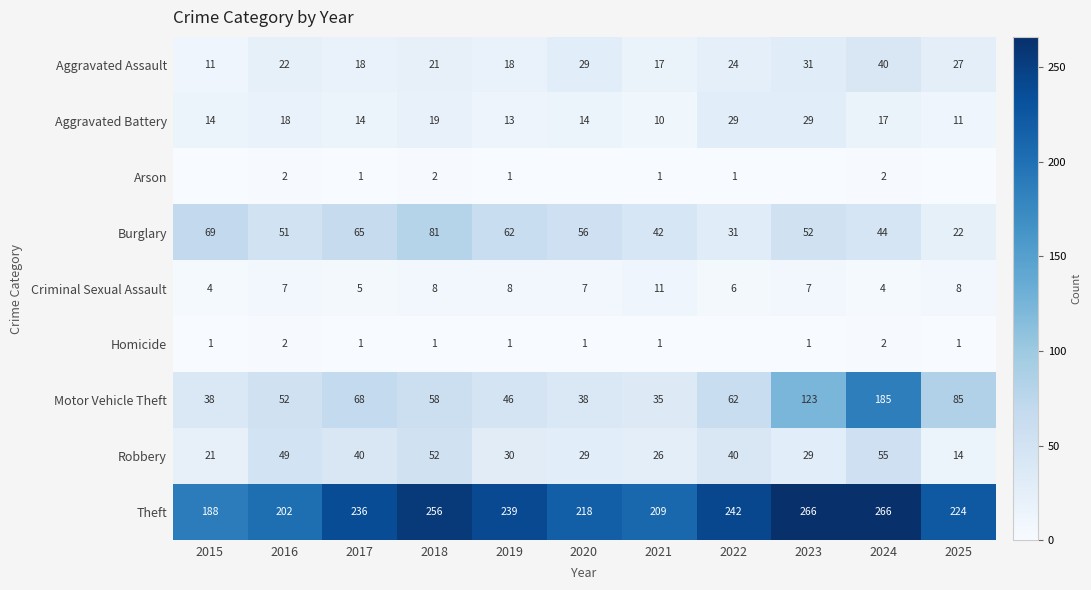

What is the spread (max minus min) of values at 2015?

188